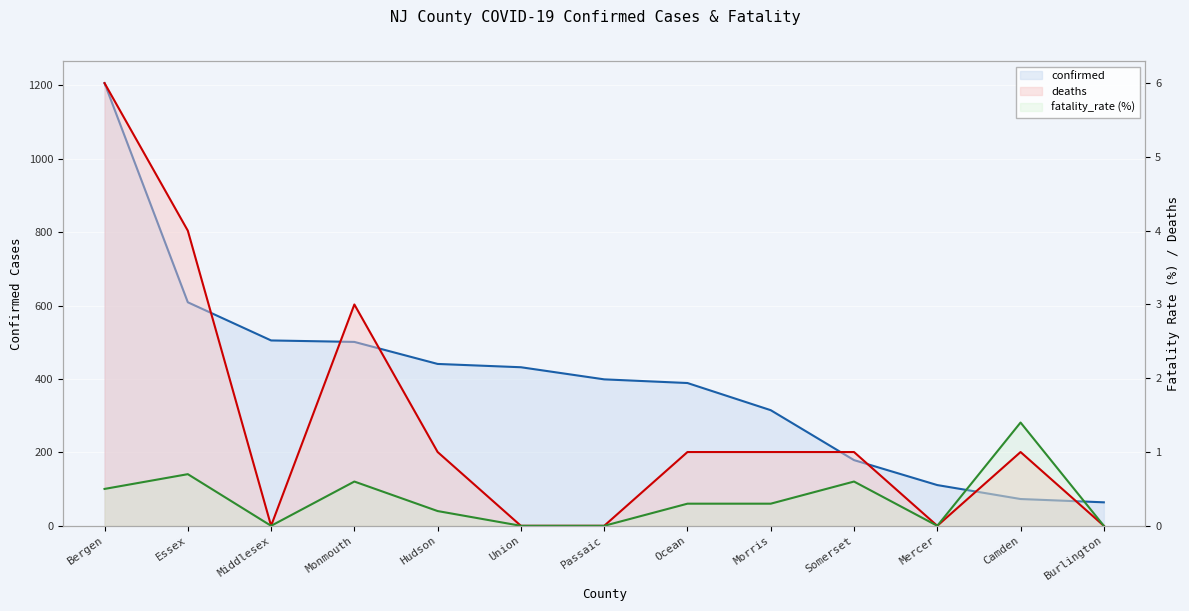

What is the total value across all series at Bergen?

1212.5